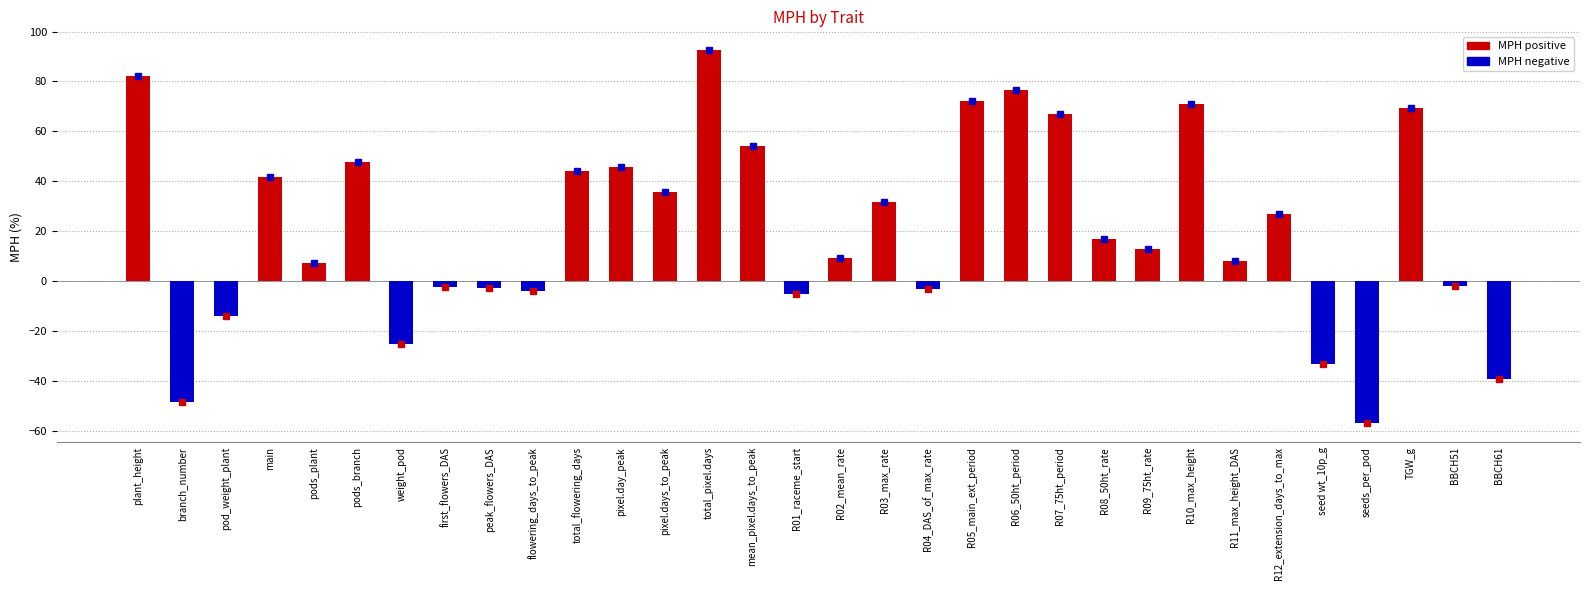

What is the minimum value shown in the chart?

-57.0